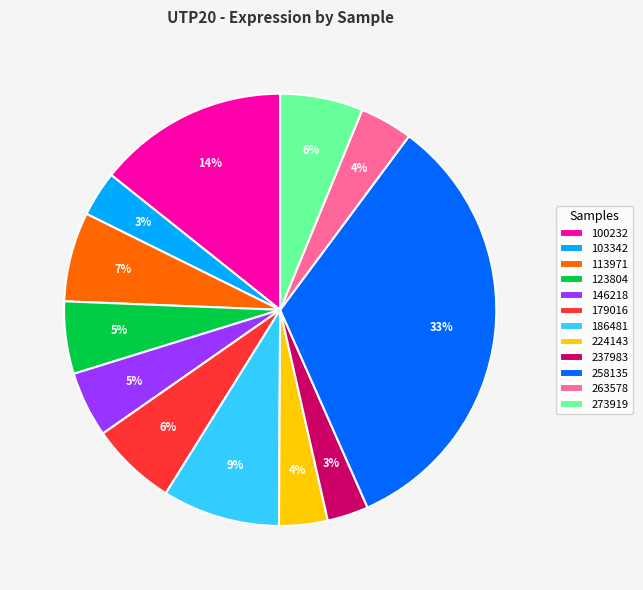

Which slice is the largest?

258135